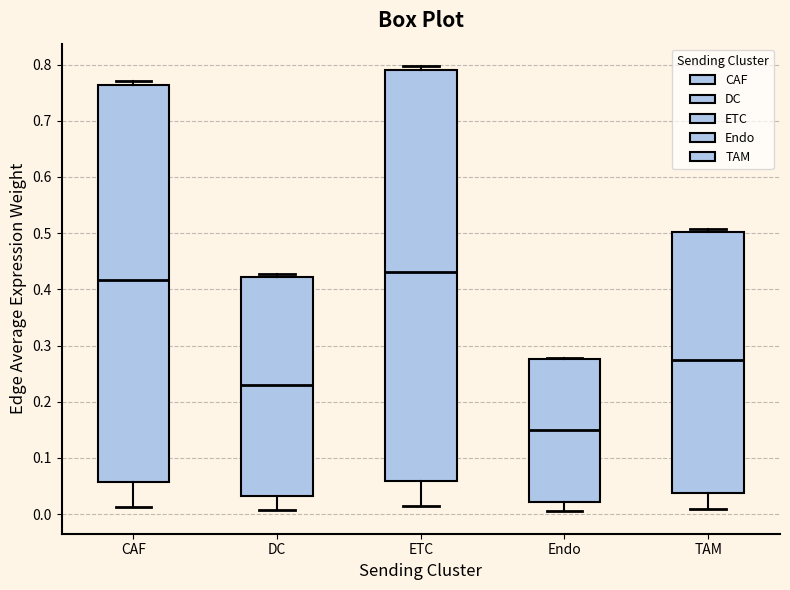

Which box is the tallest, from its lower edge to its upper edge?

ETC